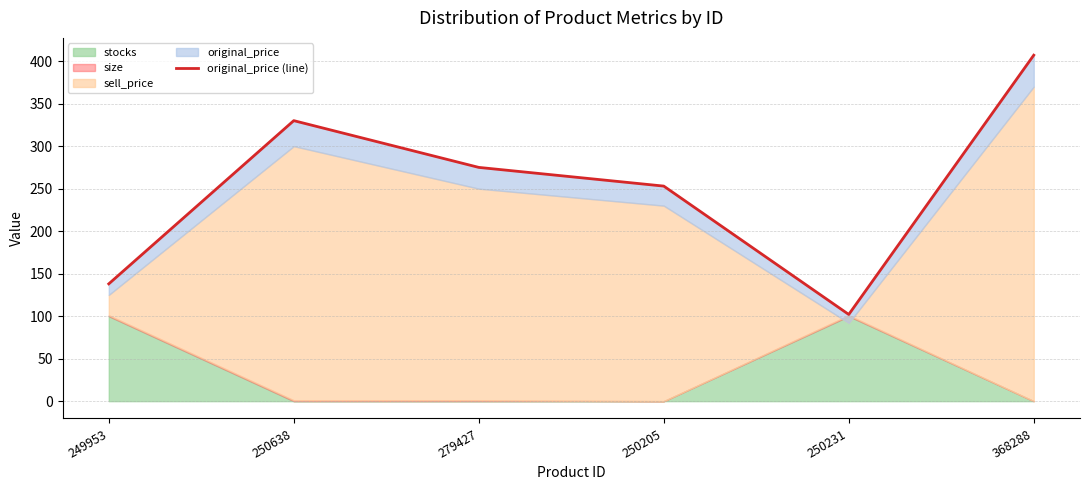

What is the label of the 4th point from the right?

279427